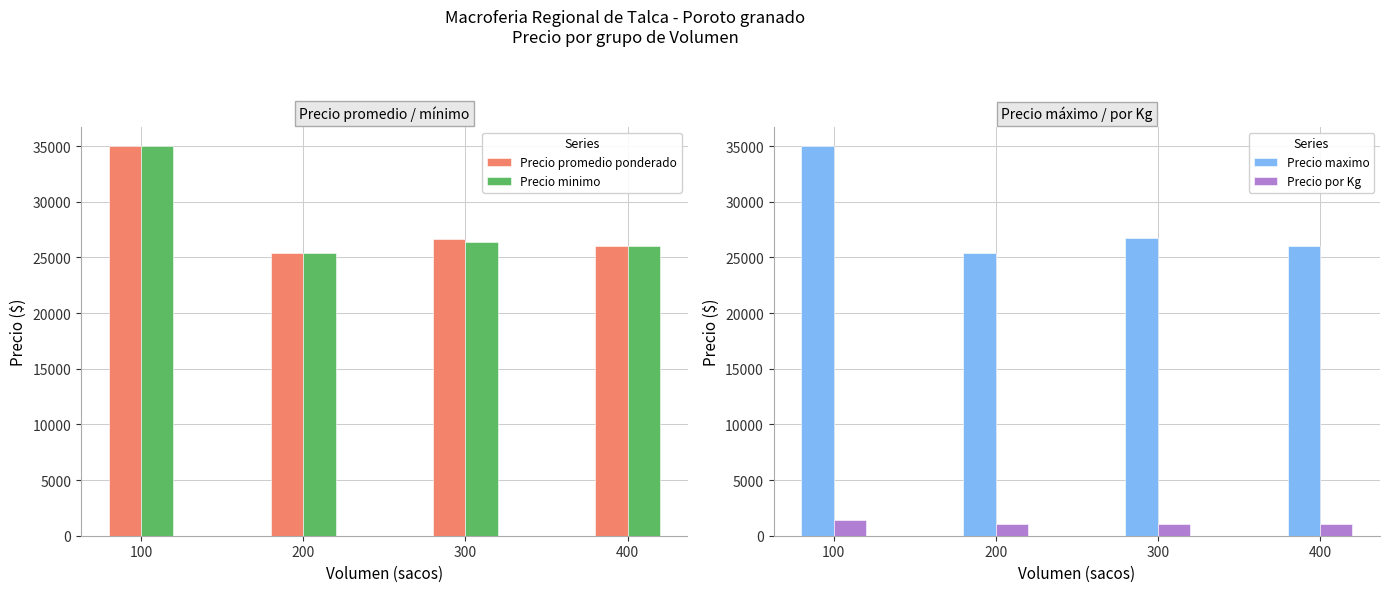

What is the spread (max minus min) of values at 300?

25685.0